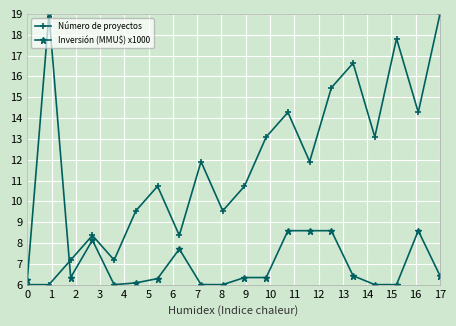

What is the value of the Número de proyectos point at the 12th from the left?

13.1